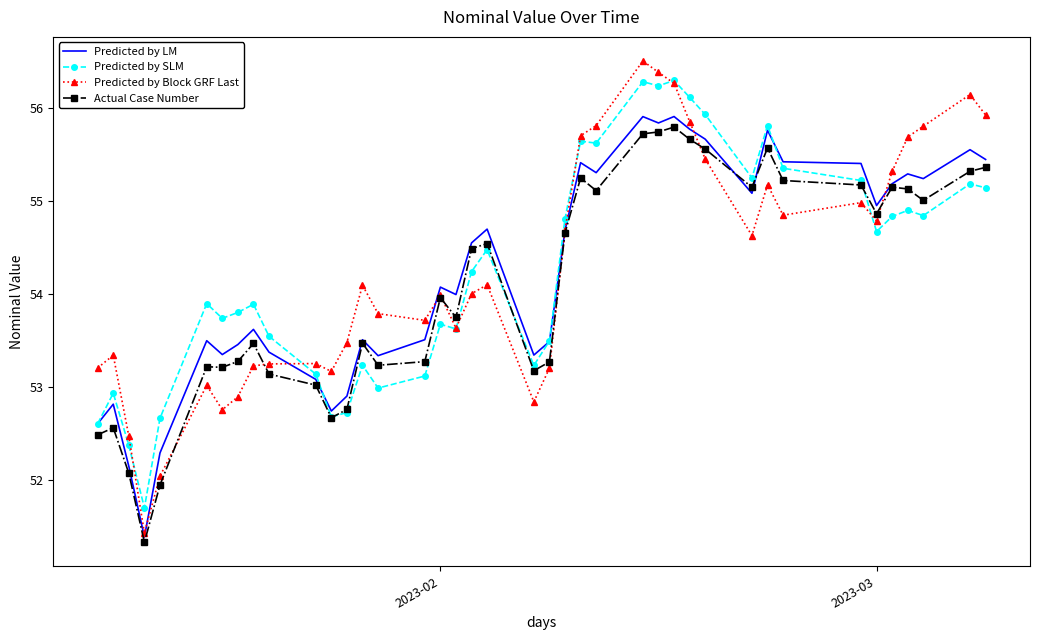

What is the greatest value displayed?

56.5